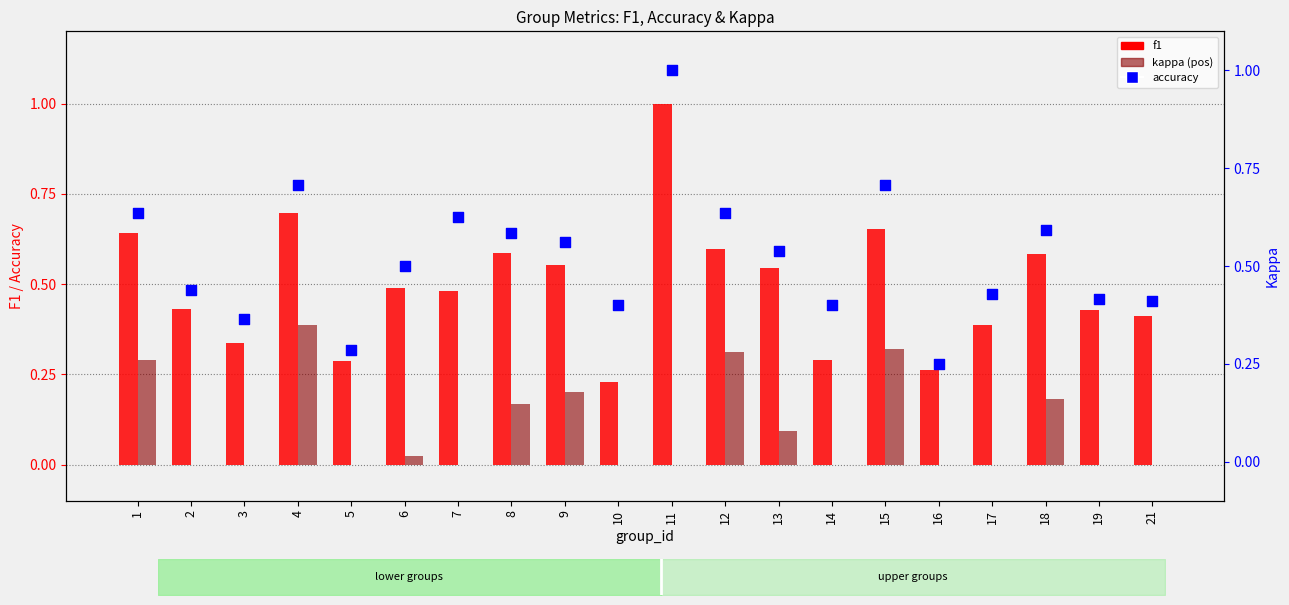

What are all the series names shown in the legend?

f1, kappa (pos), accuracy